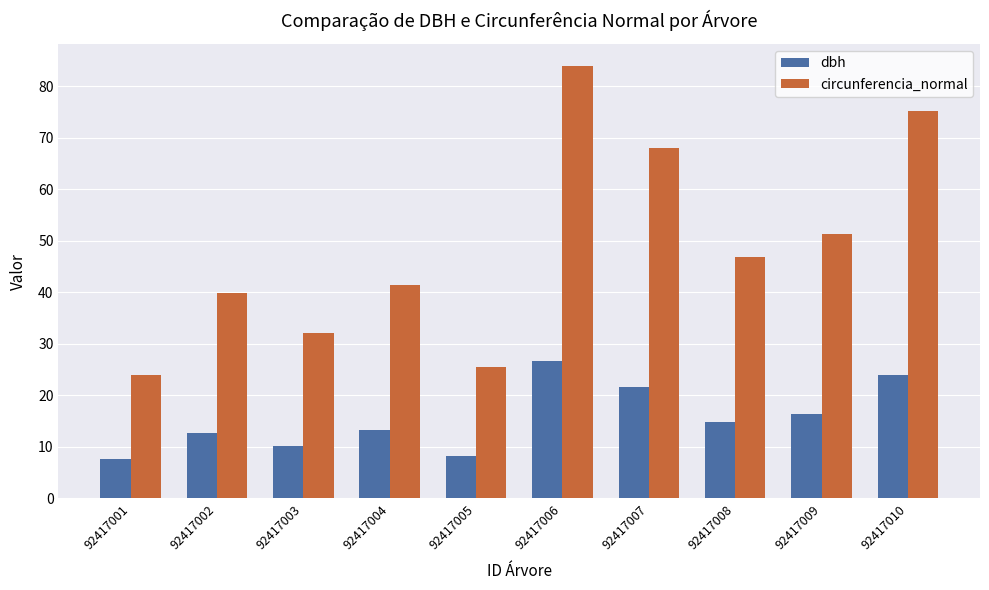

What is the average value of the circunferencia_normal series?

48.9